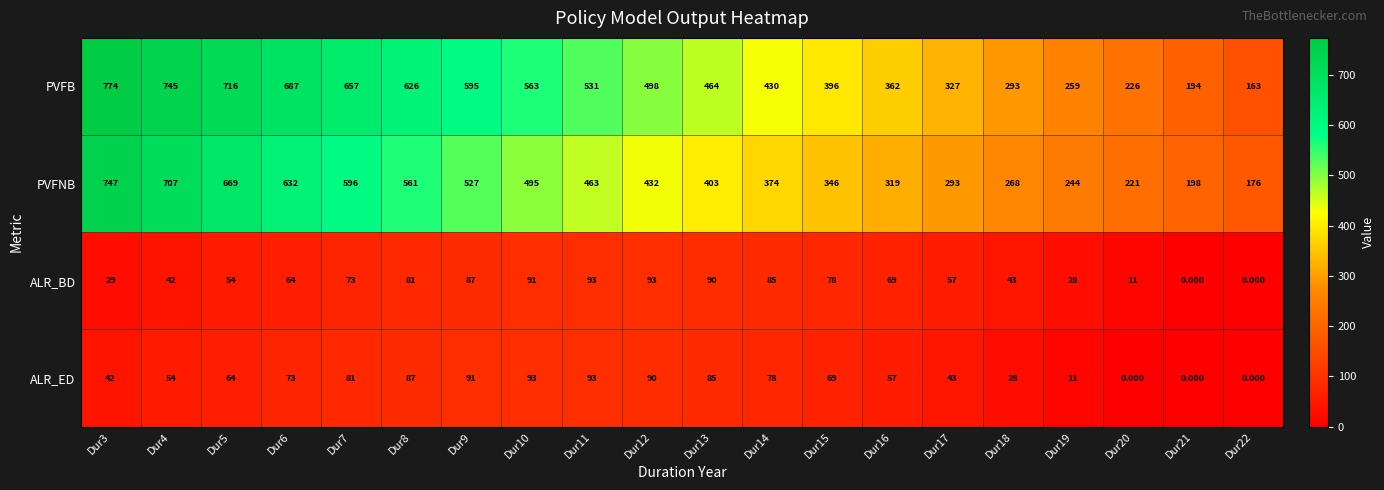

At Dur7, list the series in order from smallest to largest.

ALR_BD, ALR_ED, PVFNB, PVFB